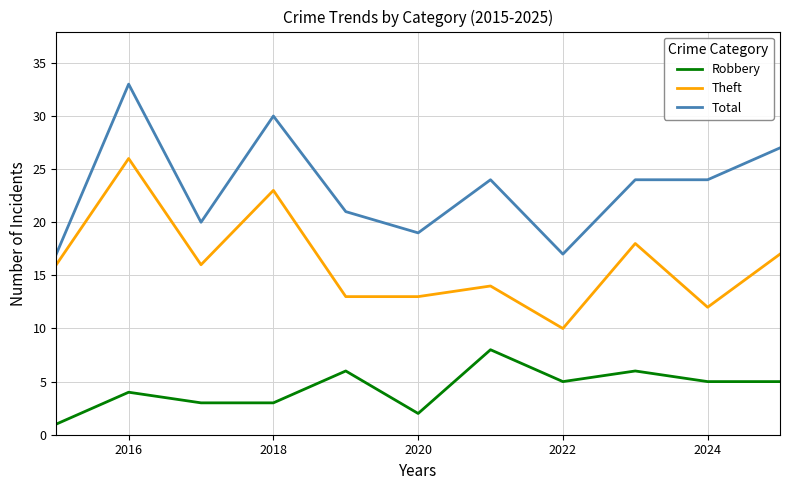

What is the greatest value displayed?

33